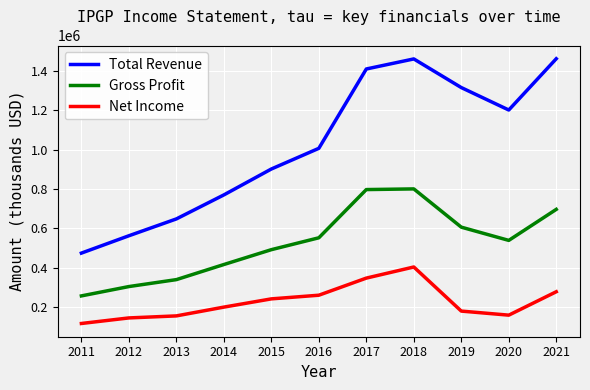

Does the chart display data point markers on the line(s)?

No